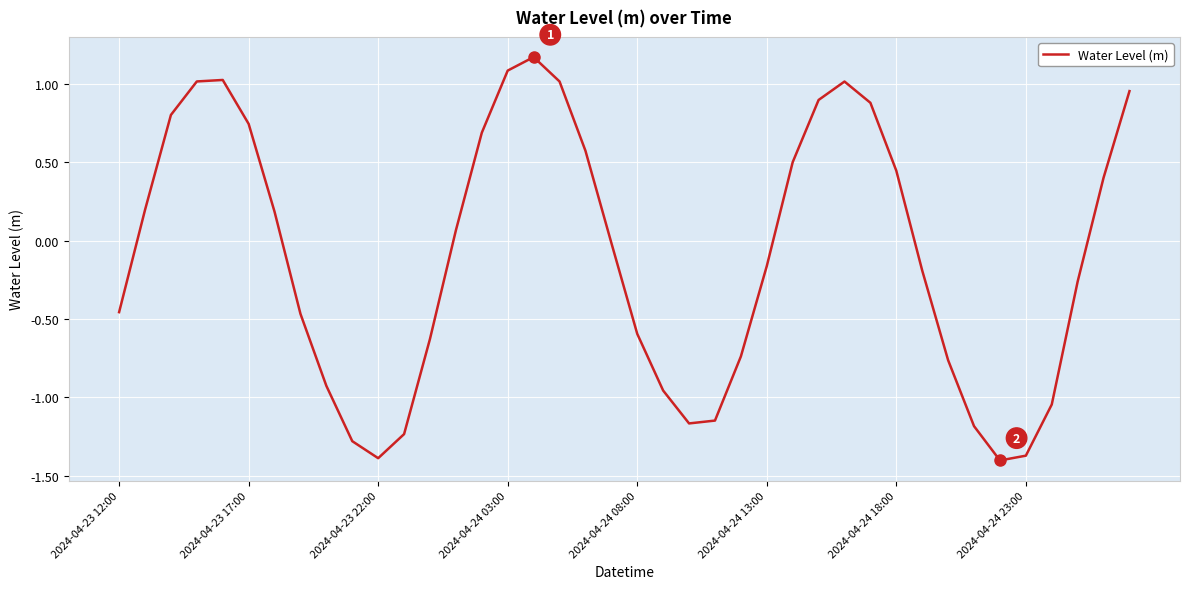

What is the difference between the maximum and minimum values?

2.6